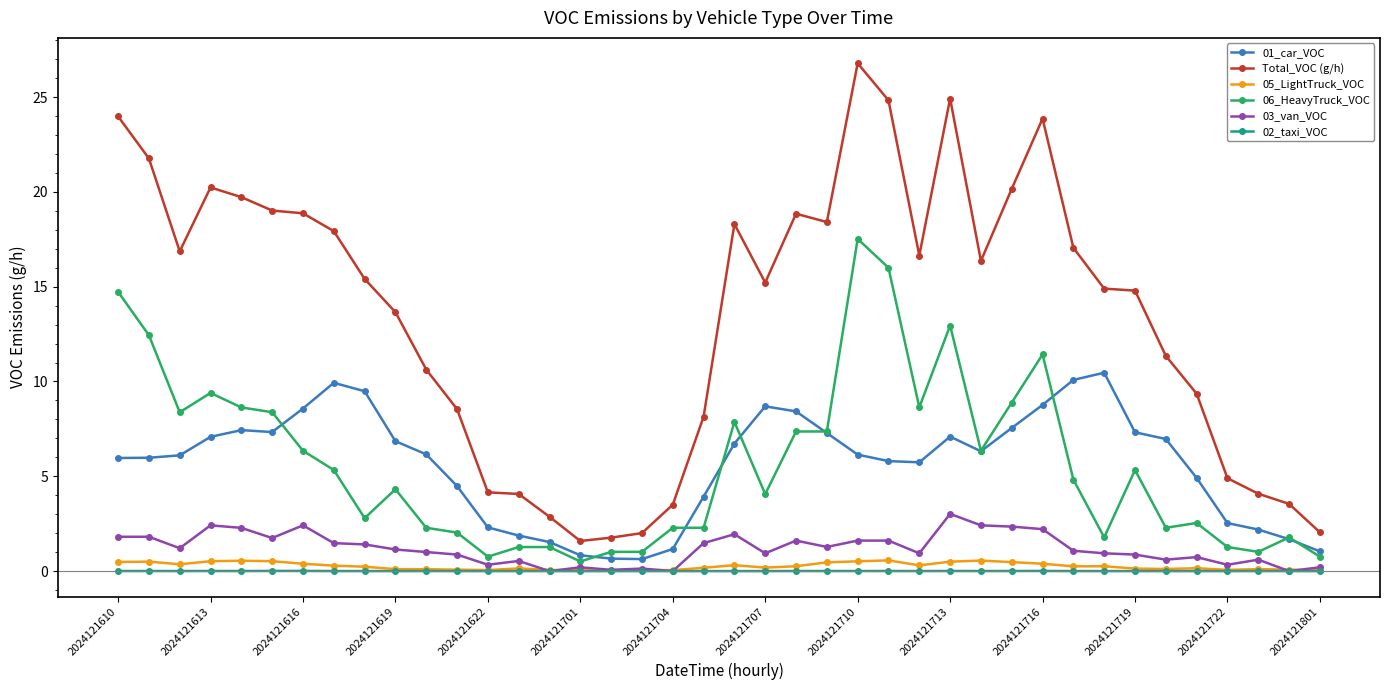

Which series has the largest range (max minus min)?

Total_VOC (g/h)